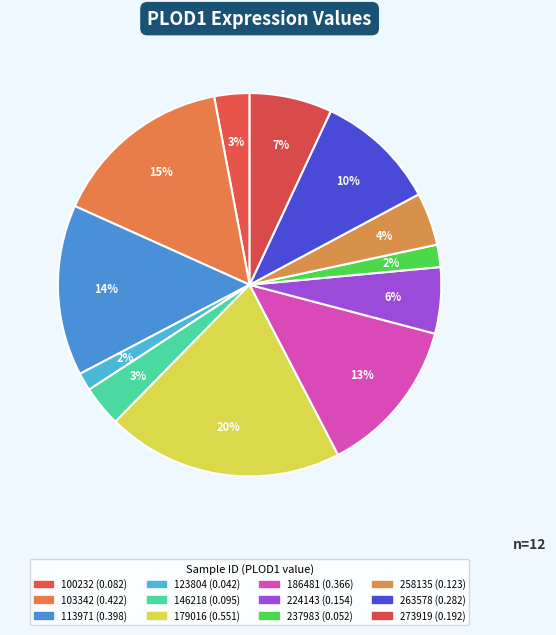

How many segments does this pie chart have?

12